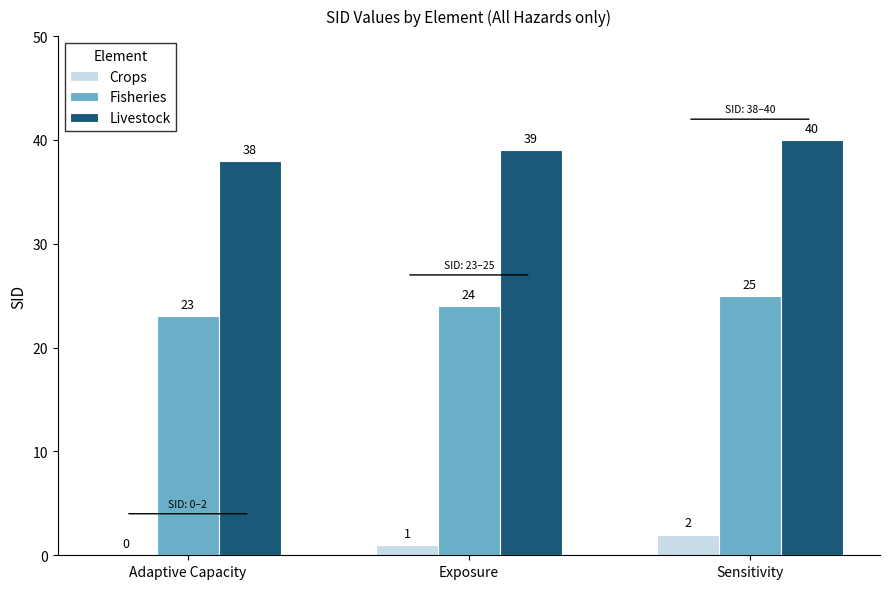

How many groups of bars are there?

3